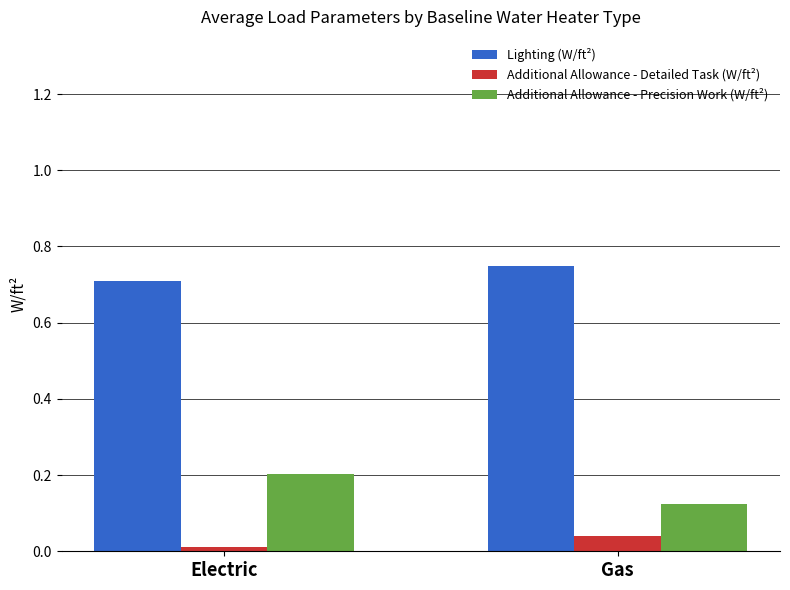

At which label is Additional Allowance - Detailed Task (W/ft²) closest to 0?

Electric